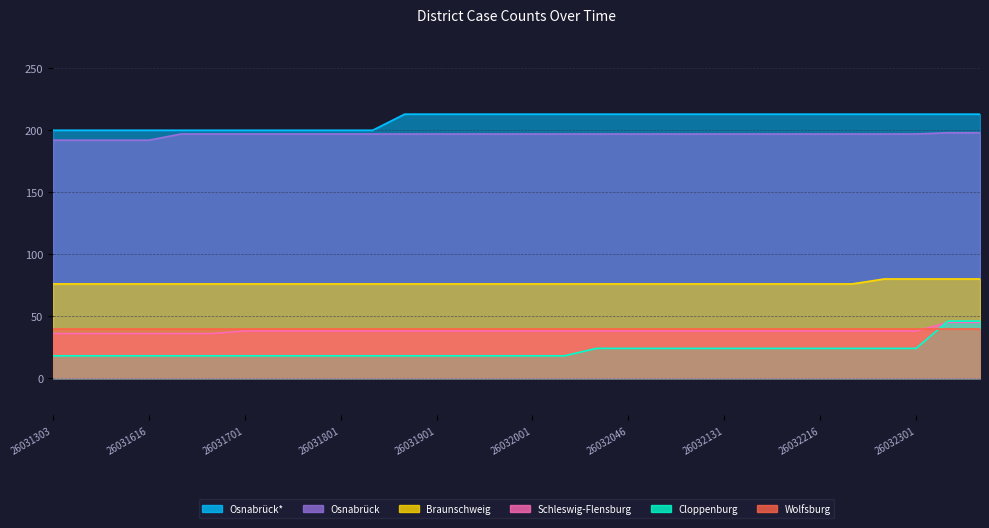

How many Braunschweig values are between 76 and 77?

26